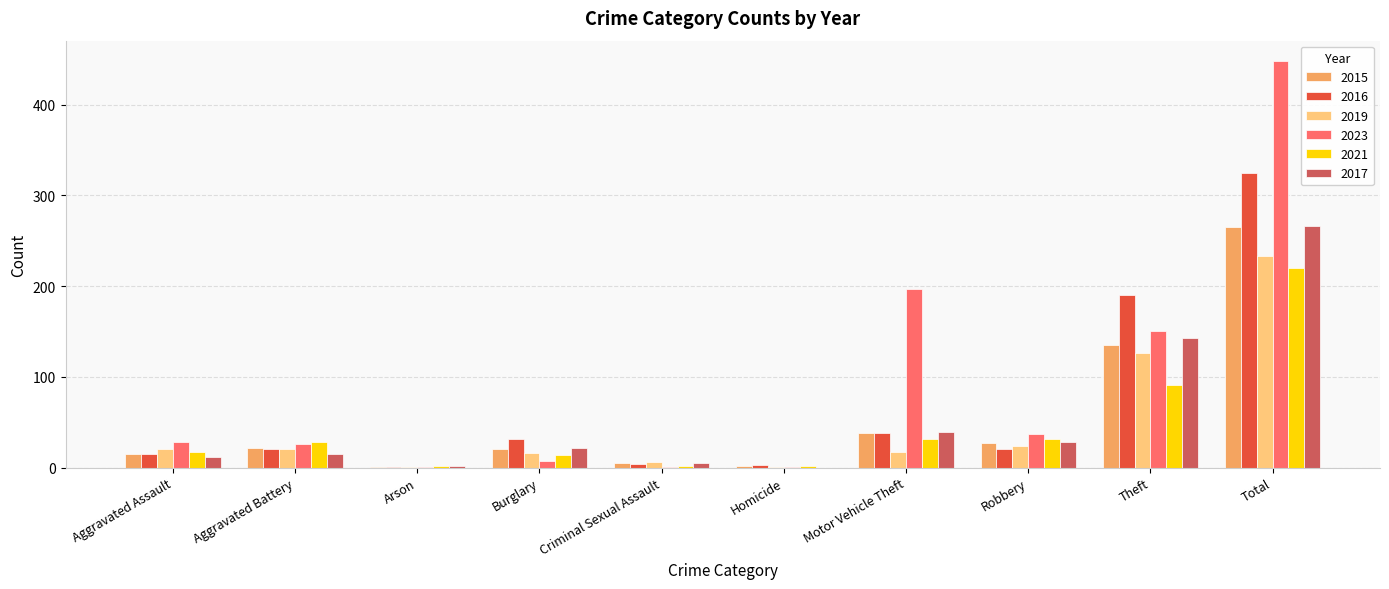

At which label does 2019 reach its peak?

Total